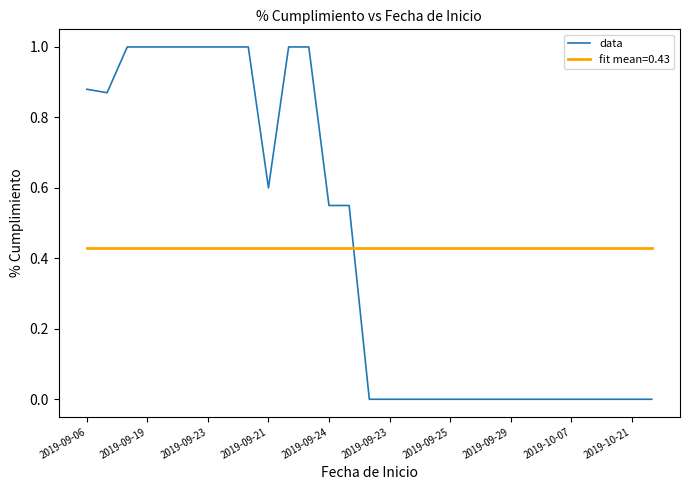

Which series has the largest range (max minus min)?

data